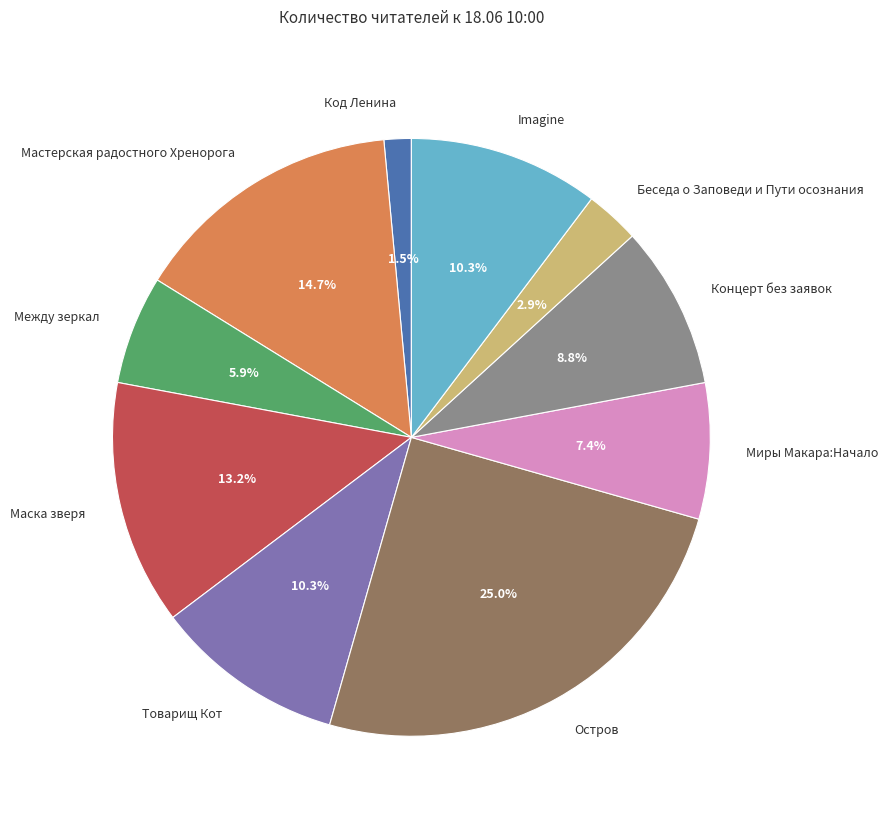

Count the number of slices in the pie.

10